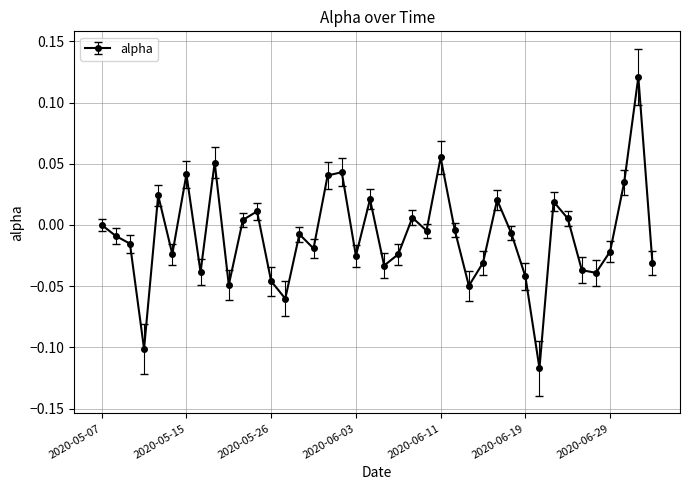

How many lines are shown in the chart?

1